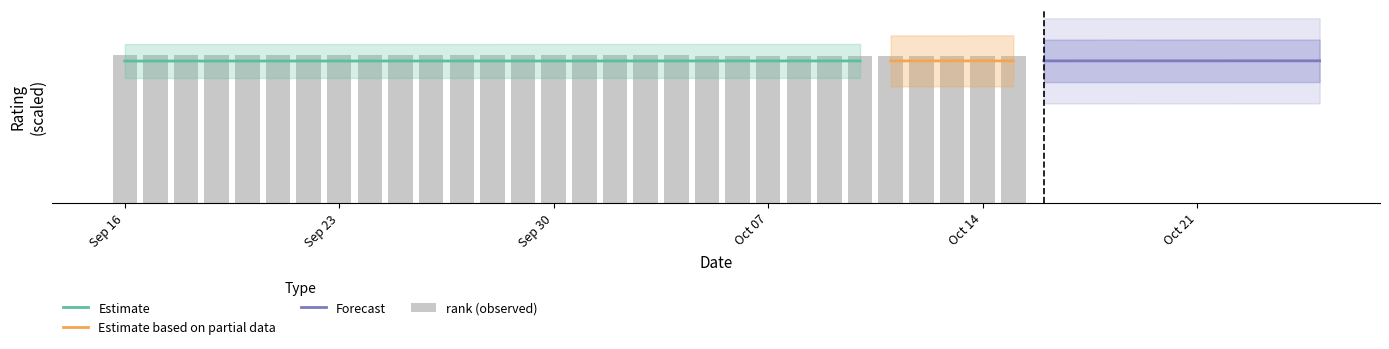

What is the difference between the rank values at 36 and 16?

2.0